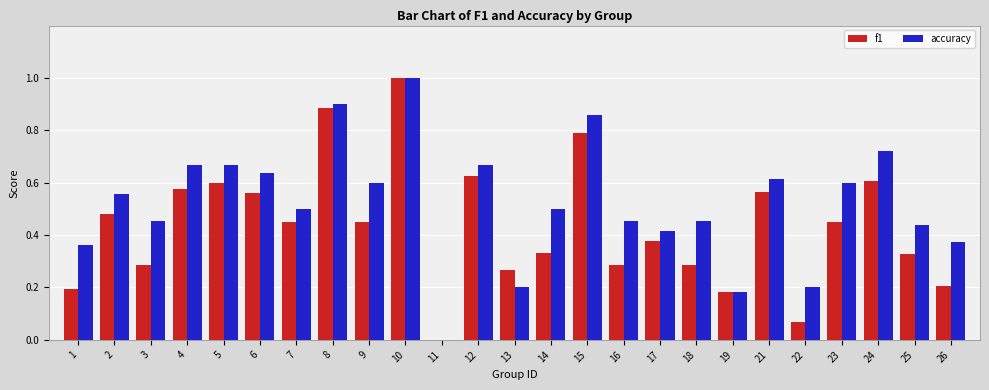

Between 2 and 21, which series saw the biggest shift?

f1